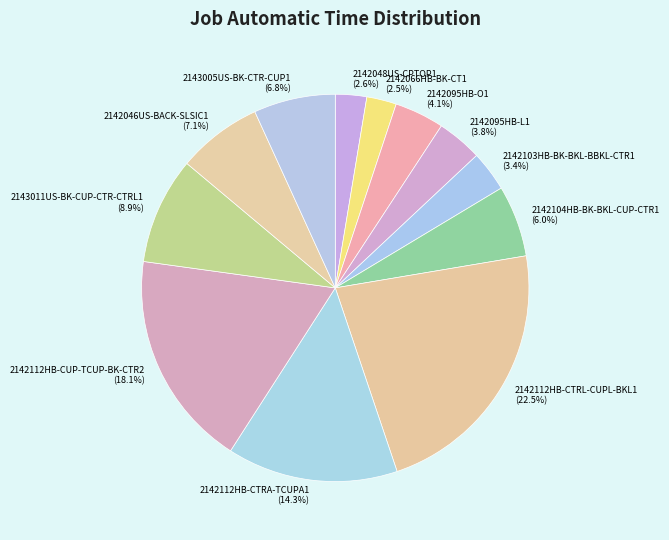

Which category has the biggest portion of the pie?

2142112HB-CTRL-CUPL-BKL1